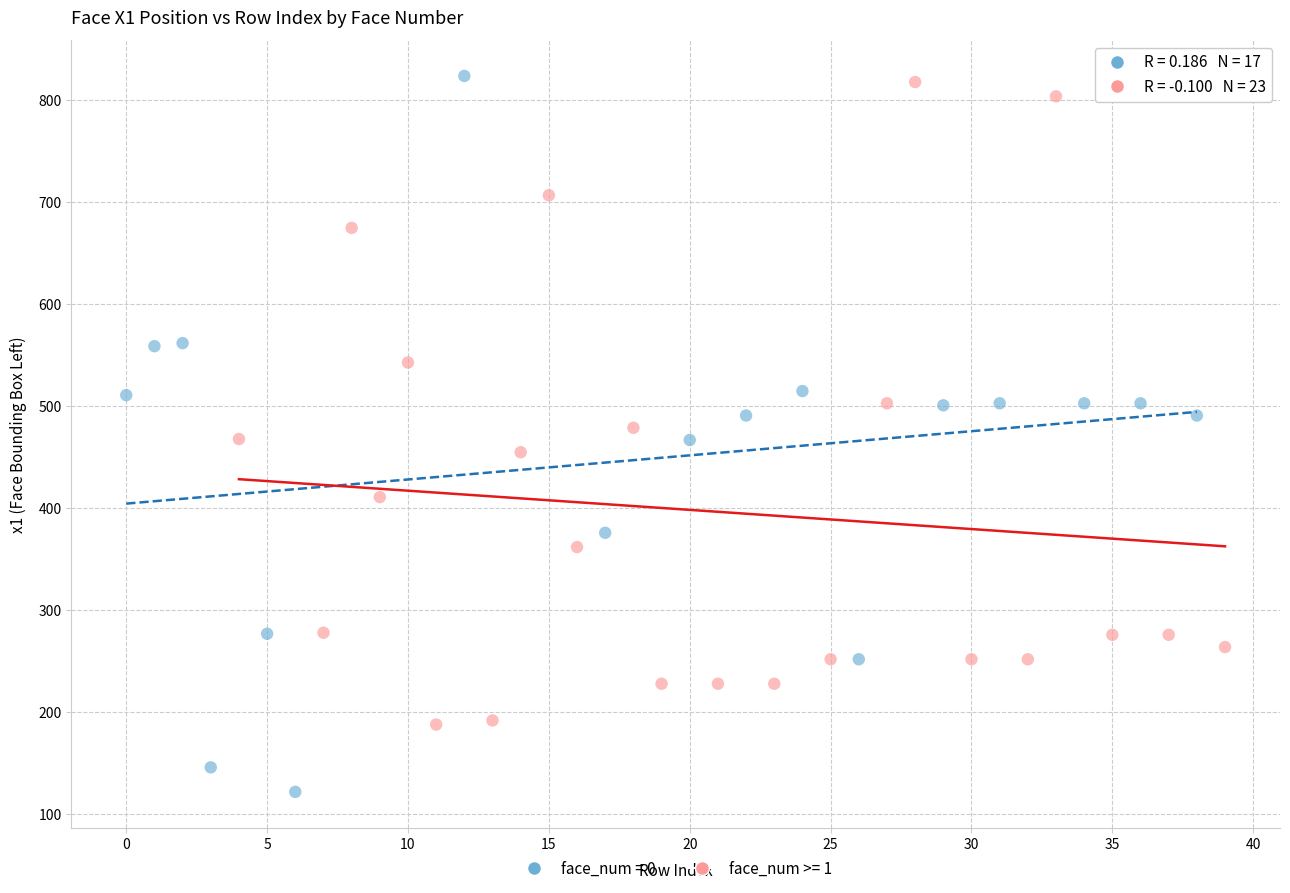

Which series has the widest spread of Y values?

face_num = 0